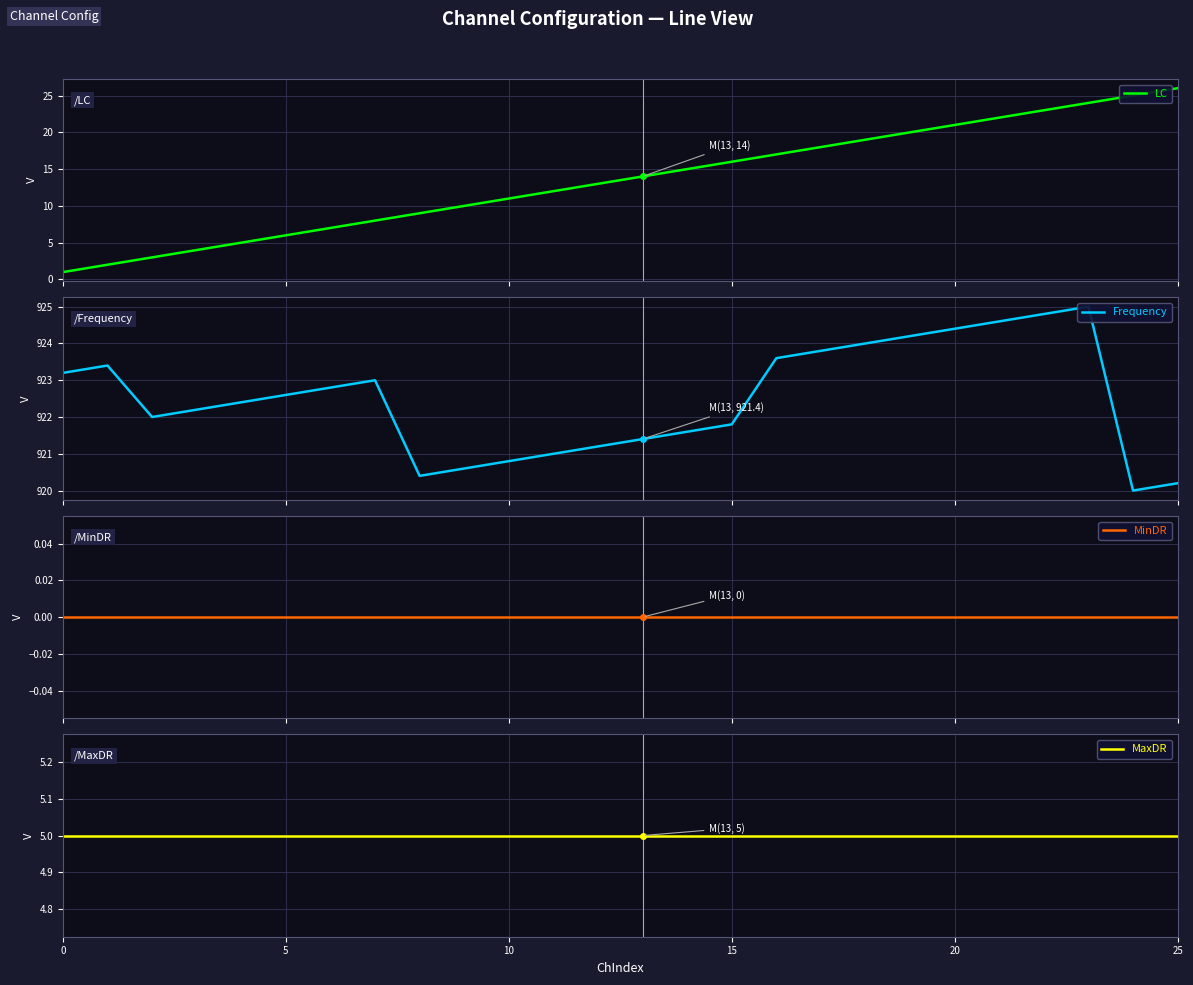

True or false: MinDR and Frequency intersect in this chart.

False